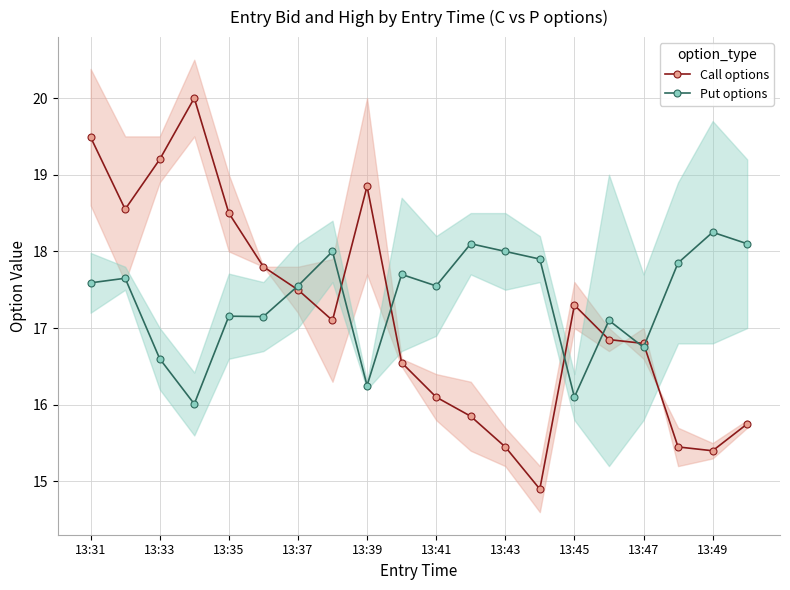

True or false: Put options and Call options cross at least once.

True